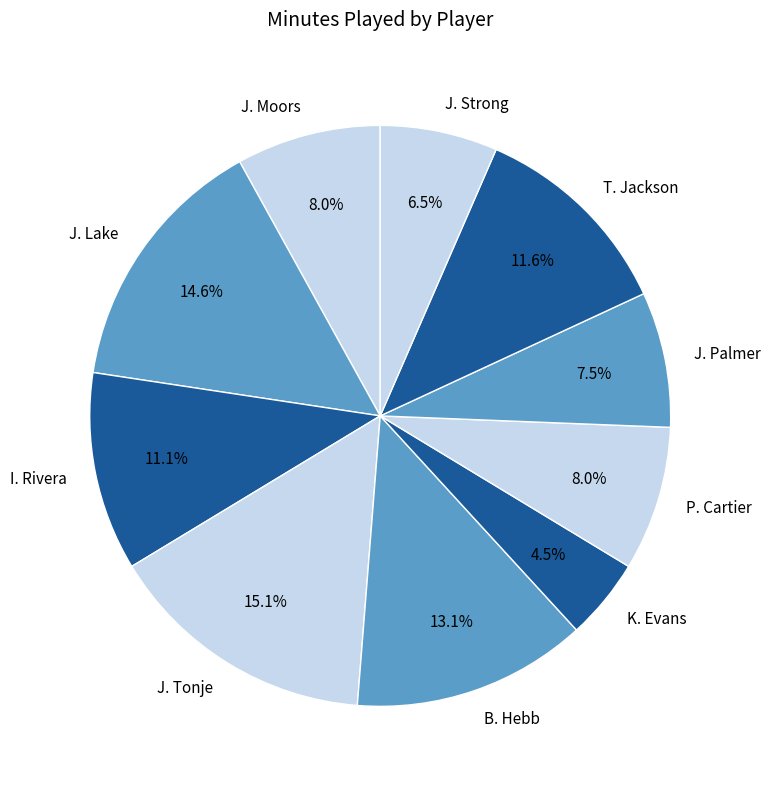

To the nearest percent, what percentage of the pie is B. Hebb?

13%